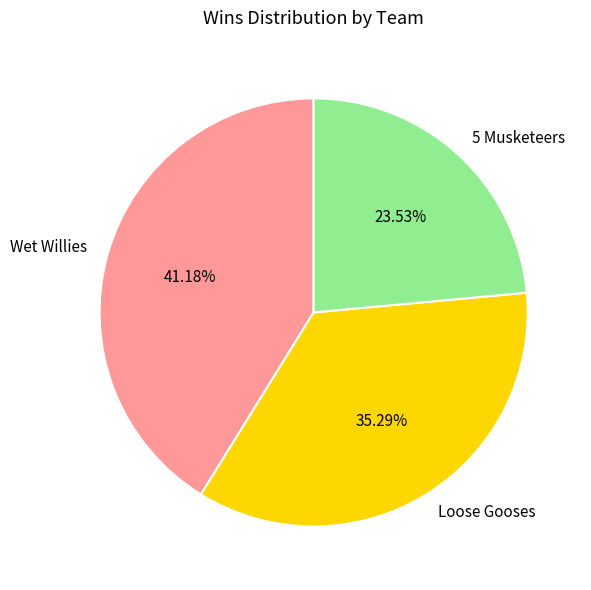

Which category has the smallest portion of the pie?

5 Musketeers